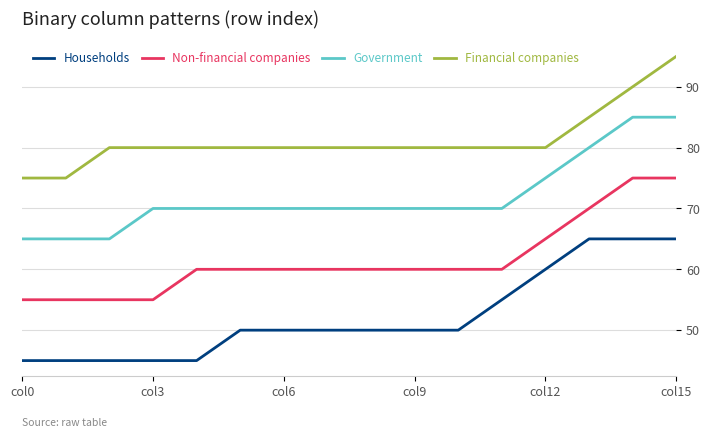

Which series has the largest total across all categories?

Financial companies